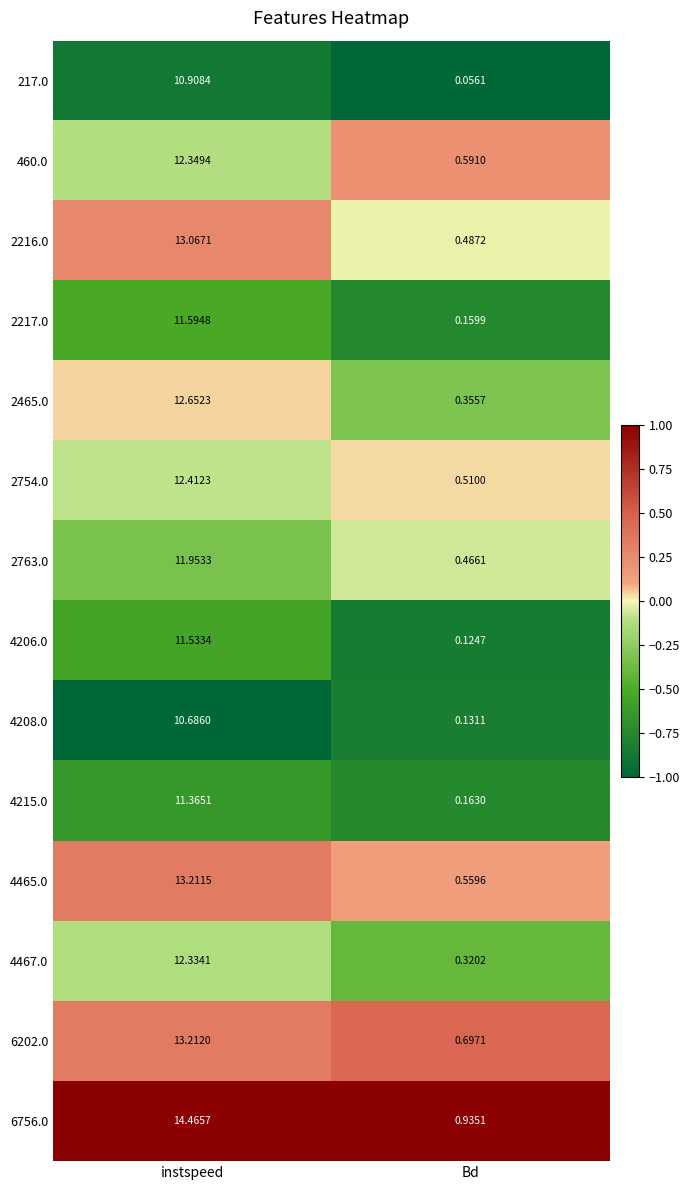

How many categories are shown in the chart?

2